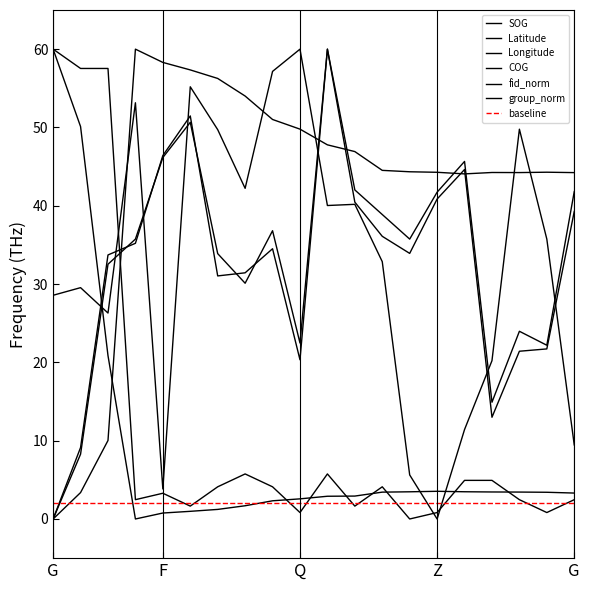

What is the highest value of the COG series?

60.0